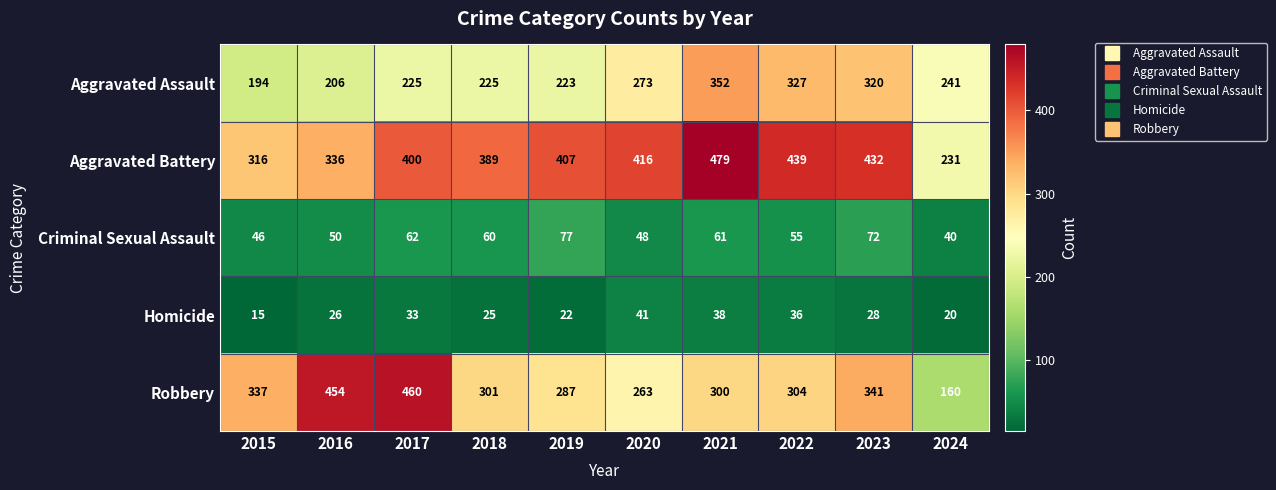

What is the difference between the second highest and minimum values in the Homicide series?

23